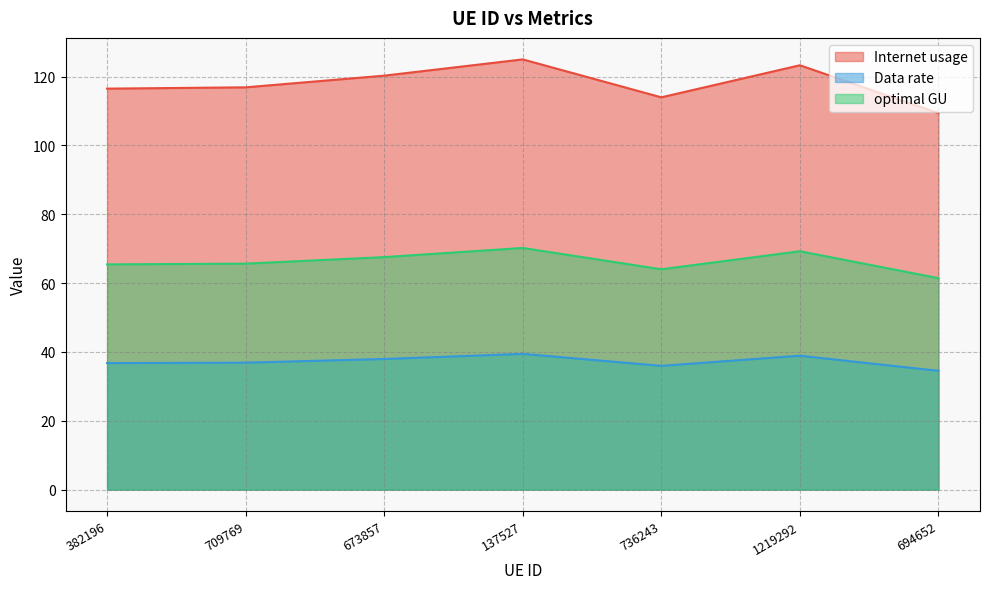

How many lines are shown in the chart?

3